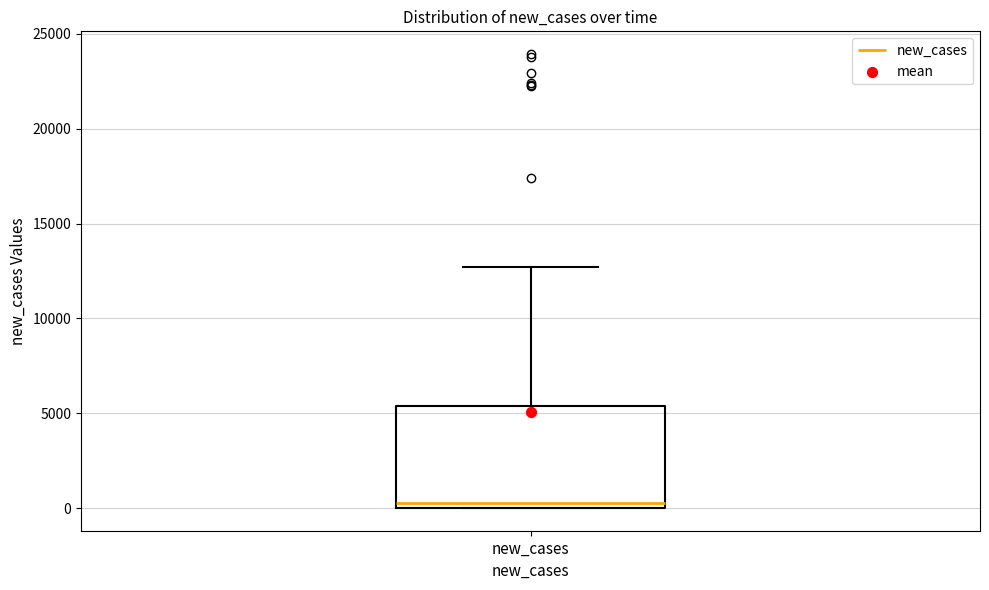

Where is the upper edge of the box for new_cases on the y-axis? The values are not printed on the chart, so give them approximately, as read against the axis.

5500